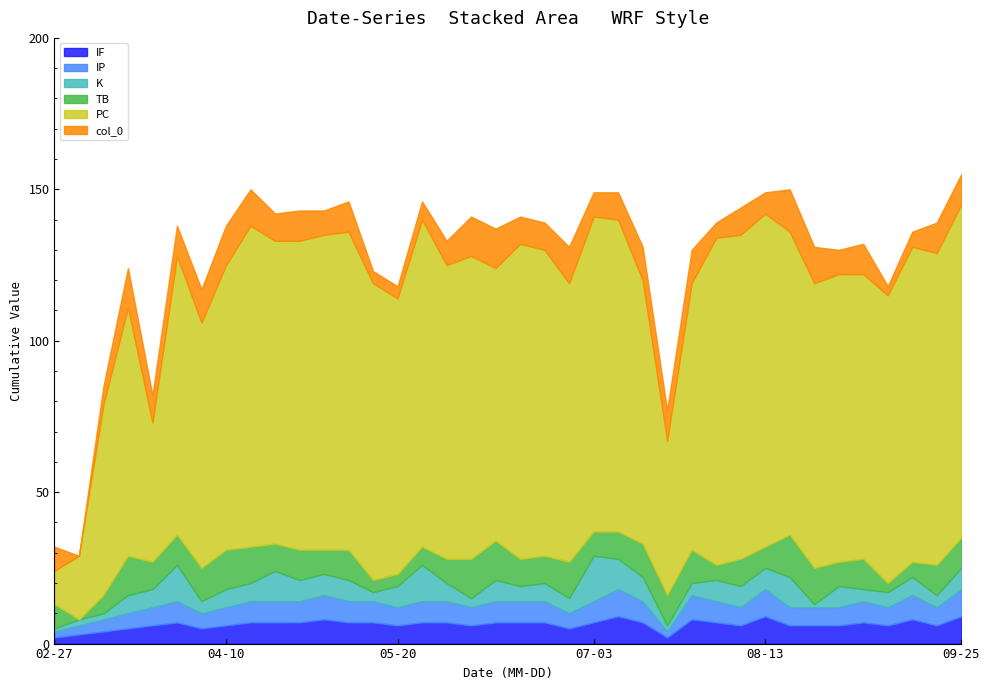

Reading left to right, transcribe all the data shown in this chart.

IF: 2023-02-27=2	2023-03-04=3	2023-03-14=4	2023-03-19=5	2023-03-25=6	2023-03-30=7	2023-04-05=5	2023-04-10=6	2023-04-17=7	2023-04-22=7	2023-04-27=7	2023-05-03=8	2023-05-09=7	2023-05-14=7	2023-05-20=6	2023-05-27=7	2023-06-02=7	2023-06-07=6	2023-06-12=7	2023-06-18=7	2023-06-23=7	2023-06-28=5	2023-07-03=7	2023-07-09=9	2023-07-17=7	2023-07-22=2	2023-07-28=8	2023-08-02=7	2023-08-07=6	2023-08-13=9	2023-08-19=6	2023-08-25=6	2023-08-30=6	2023-09-04=7	2023-09-09=6	2023-09-15=8	2023-09-20=6	2023-09-25=9
IP: 2023-02-27=2	2023-03-04=3	2023-03-14=4	2023-03-19=5	2023-03-25=6	2023-03-30=7	2023-04-05=5	2023-04-10=6	2023-04-17=7	2023-04-22=7	2023-04-27=7	2023-05-03=8	2023-05-09=7	2023-05-14=7	2023-05-20=6	2023-05-27=7	2023-06-02=7	2023-06-07=6	2023-06-12=7	2023-06-18=7	2023-06-23=7	2023-06-28=5	2023-07-03=7	2023-07-09=9	2023-07-17=7	2023-07-22=2	2023-07-28=8	2023-08-02=7	2023-08-07=6	2023-08-13=9	2023-08-19=6	2023-08-25=6	2023-08-30=6	2023-09-04=7	2023-09-09=6	2023-09-15=8	2023-09-20=6	2023-09-25=9
K: 2023-02-27=1	2023-03-04=2	2023-03-14=2	2023-03-19=6	2023-03-25=6	2023-03-30=12	2023-04-05=4	2023-04-10=6	2023-04-17=6	2023-04-22=10	2023-04-27=7	2023-05-03=7	2023-05-09=7	2023-05-14=3	2023-05-20=7	2023-05-27=12	2023-06-02=6	2023-06-07=3	2023-06-12=7	2023-06-18=5	2023-06-23=6	2023-06-28=5	2023-07-03=15	2023-07-09=10	2023-07-17=8	2023-07-22=2	2023-07-28=4	2023-08-02=7	2023-08-07=7	2023-08-13=7	2023-08-19=10	2023-08-25=1	2023-08-30=7	2023-09-04=4	2023-09-09=5	2023-09-15=6	2023-09-20=4	2023-09-25=7
TB: 2023-02-27=8	2023-03-04=0	2023-03-14=6	2023-03-19=13	2023-03-25=9	2023-03-30=10	2023-04-05=11	2023-04-10=13	2023-04-17=12	2023-04-22=9	2023-04-27=10	2023-05-03=8	2023-05-09=10	2023-05-14=4	2023-05-20=4	2023-05-27=6	2023-06-02=8	2023-06-07=13	2023-06-12=13	2023-06-18=9	2023-06-23=9	2023-06-28=12	2023-07-03=8	2023-07-09=9	2023-07-17=11	2023-07-22=10	2023-07-28=11	2023-08-02=5	2023-08-07=9	2023-08-13=7	2023-08-19=14	2023-08-25=12	2023-08-30=8	2023-09-04=10	2023-09-09=3	2023-09-15=5	2023-09-20=10	2023-09-25=10
PC: 2023-02-27=11	2023-03-04=21	2023-03-14=63	2023-03-19=82	2023-03-25=46	2023-03-30=92	2023-04-05=81	2023-04-10=94	2023-04-17=106	2023-04-22=100	2023-04-27=102	2023-05-03=104	2023-05-09=105	2023-05-14=98	2023-05-20=91	2023-05-27=108	2023-06-02=97	2023-06-07=100	2023-06-12=90	2023-06-18=104	2023-06-23=101	2023-06-28=92	2023-07-03=104	2023-07-09=103	2023-07-17=87	2023-07-22=51	2023-07-28=88	2023-08-02=108	2023-08-07=107	2023-08-13=110	2023-08-19=100	2023-08-25=94	2023-08-30=95	2023-09-04=94	2023-09-09=95	2023-09-15=104	2023-09-20=103	2023-09-25=110
col_0: 2023-02-27=8	2023-03-04=0	2023-03-14=6	2023-03-19=13	2023-03-25=9	2023-03-30=10	2023-04-05=11	2023-04-10=13	2023-04-17=12	2023-04-22=9	2023-04-27=10	2023-05-03=8	2023-05-09=10	2023-05-14=4	2023-05-20=4	2023-05-27=6	2023-06-02=8	2023-06-07=13	2023-06-12=13	2023-06-18=9	2023-06-23=9	2023-06-28=12	2023-07-03=8	2023-07-09=9	2023-07-17=11	2023-07-22=10	2023-07-28=11	2023-08-02=5	2023-08-07=9	2023-08-13=7	2023-08-19=14	2023-08-25=12	2023-08-30=8	2023-09-04=10	2023-09-09=3	2023-09-15=5	2023-09-20=10	2023-09-25=10